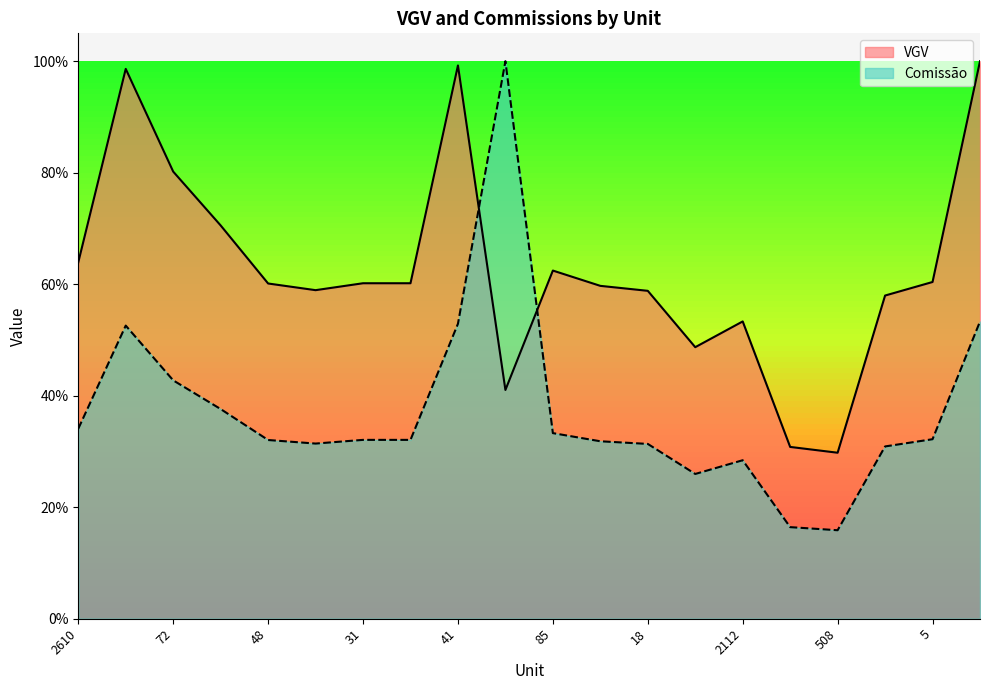

What are all the series names shown in the legend?

VGV, Comissão